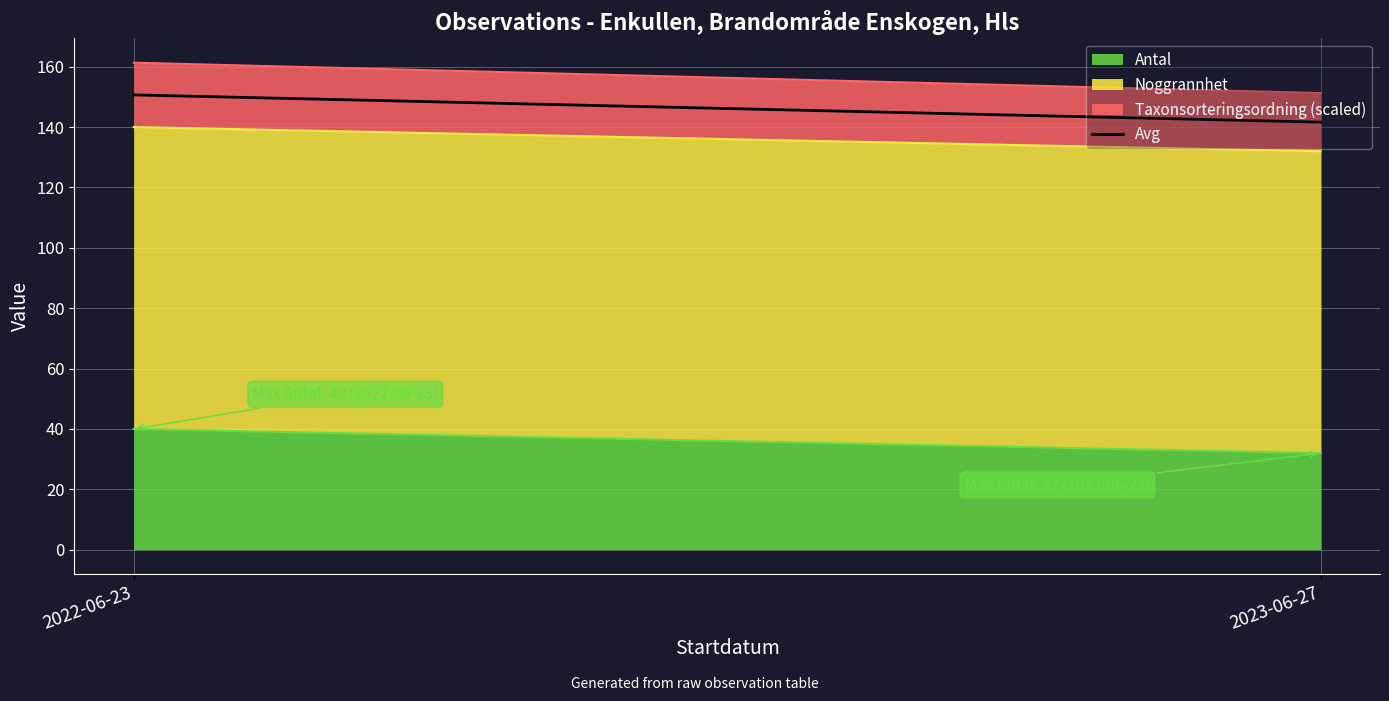

How many data points does each series have?

2